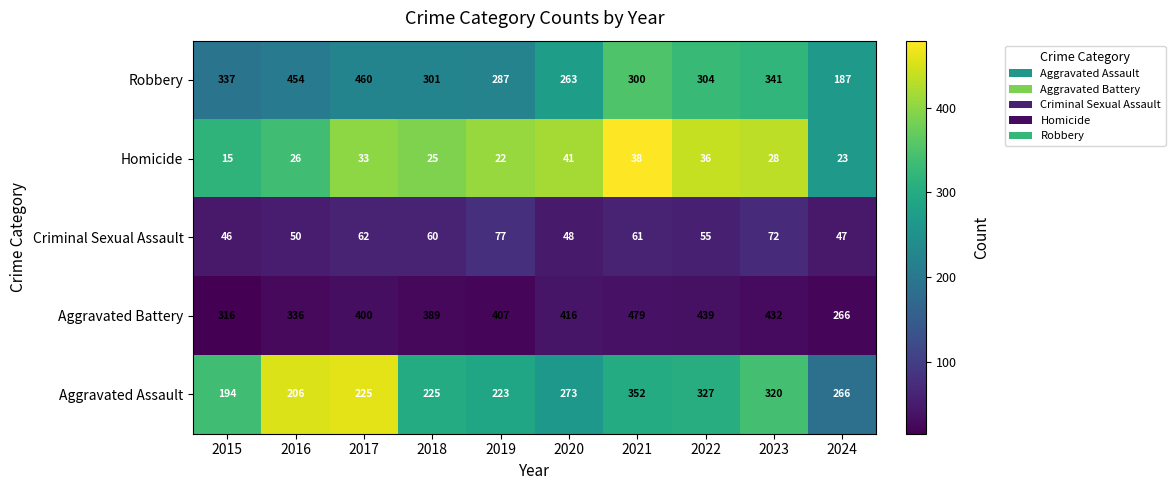

At 2016, list the series in order from smallest to largest.

Homicide, Criminal Sexual Assault, Aggravated Assault, Aggravated Battery, Robbery